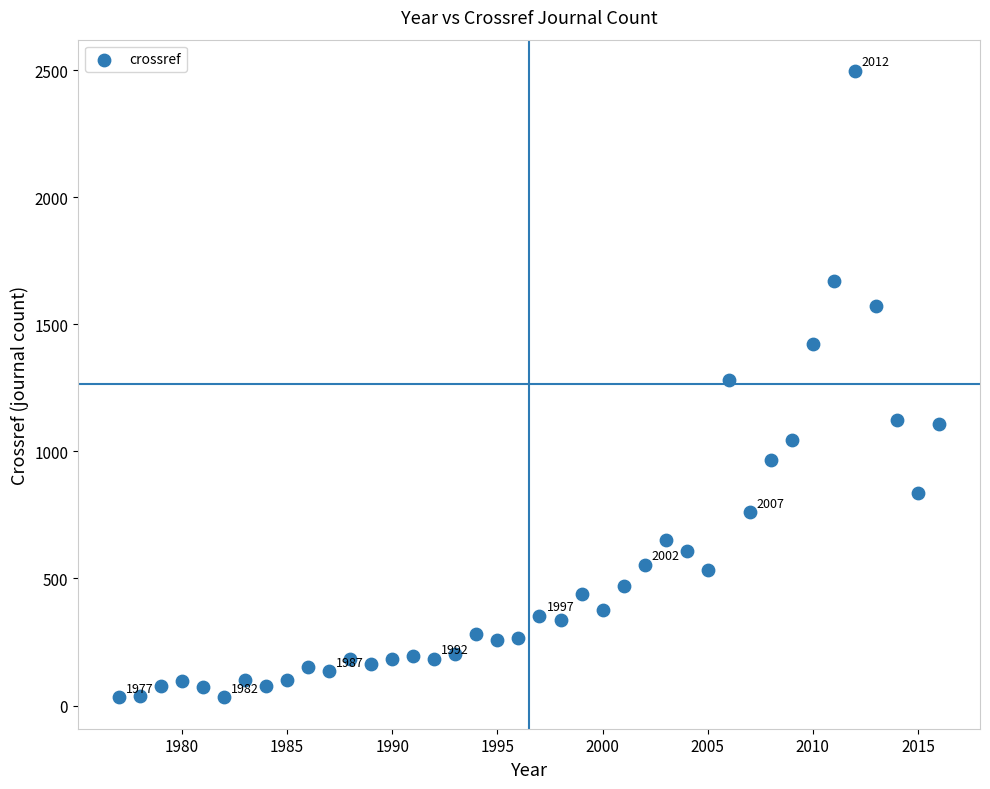

How many points are shown in the scatter plot?

40